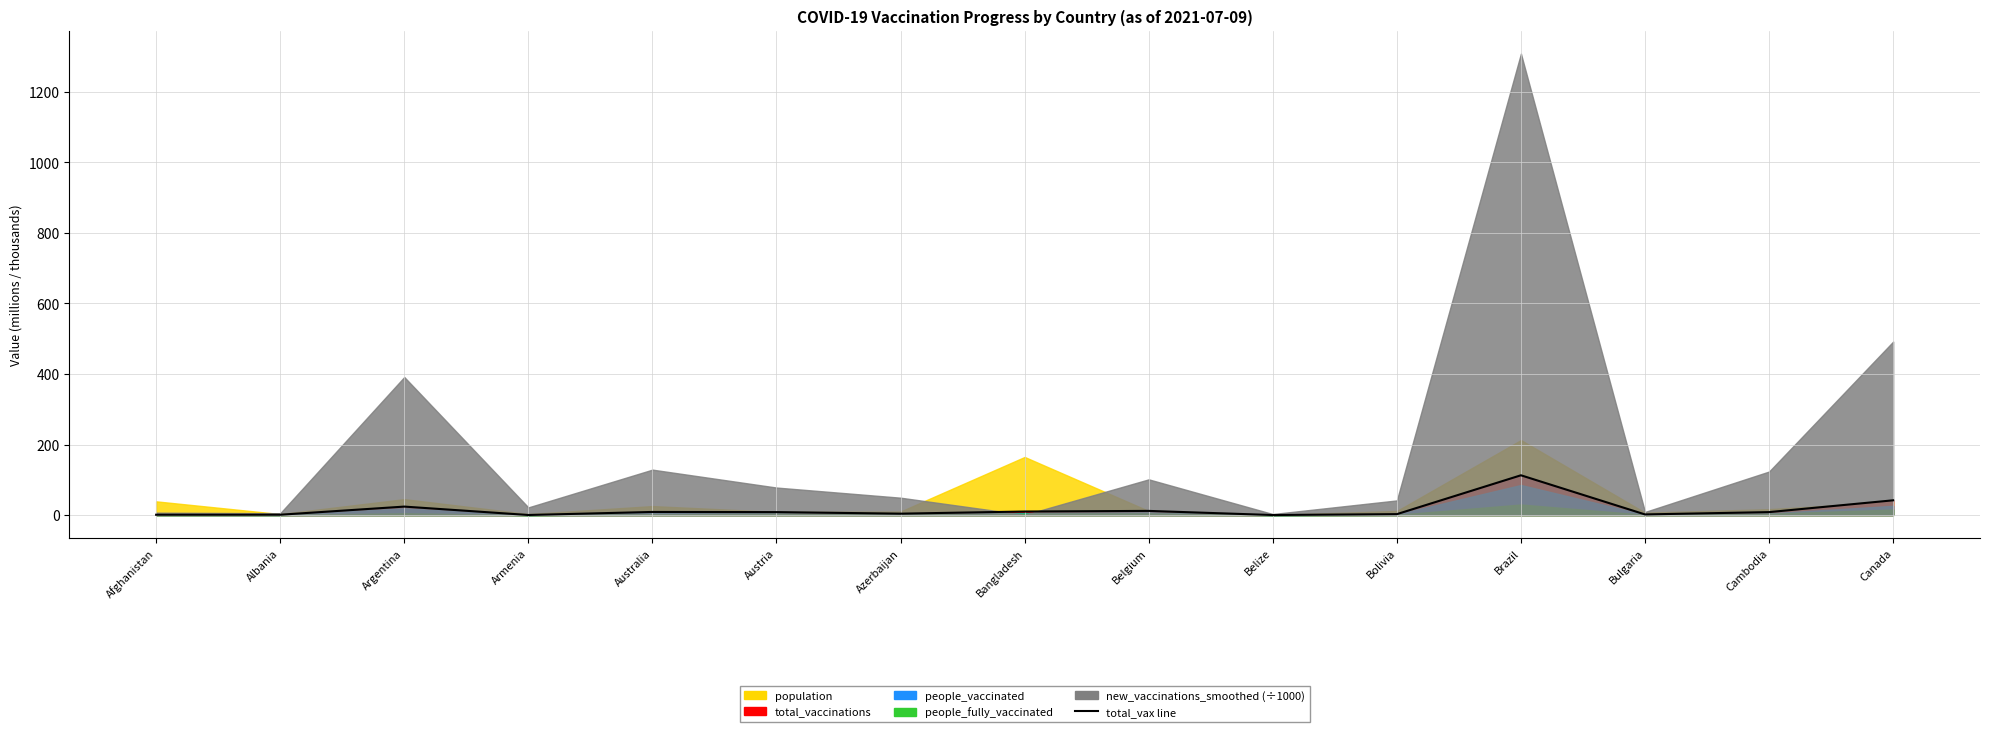

True or false: the data has more than 0 interior local peaks.

True